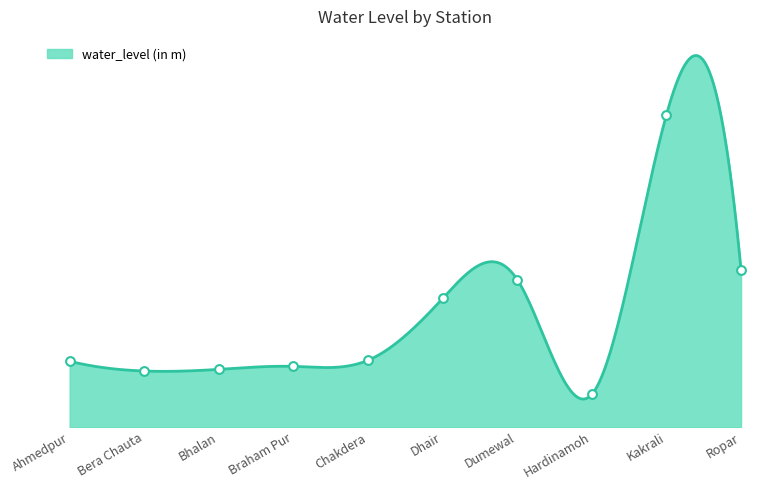

Which has a higher value, Bera Chauta or Ropar?

Ropar